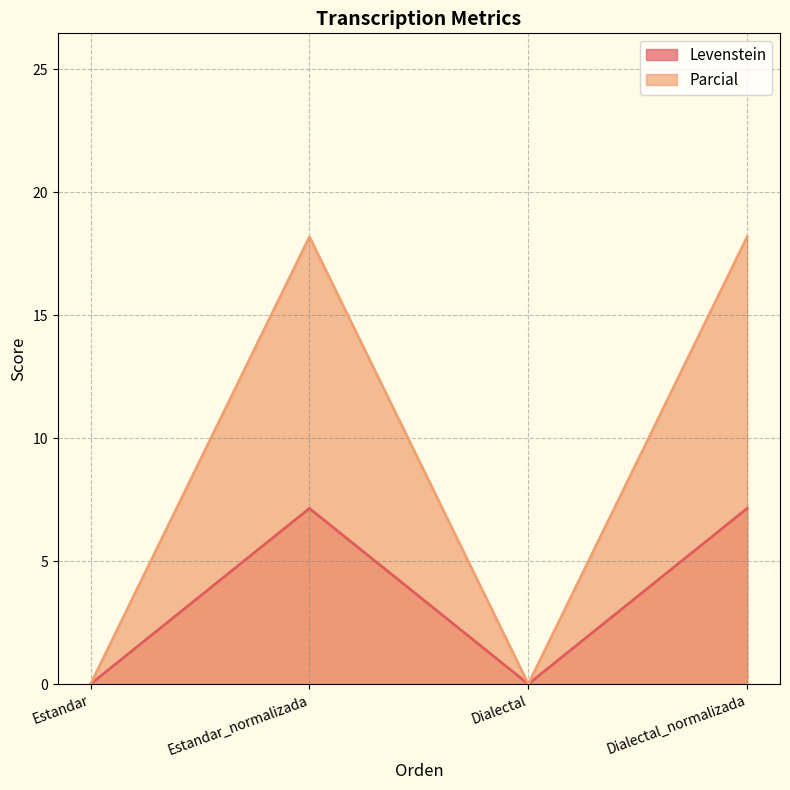

How many categories are shown in the chart?

4